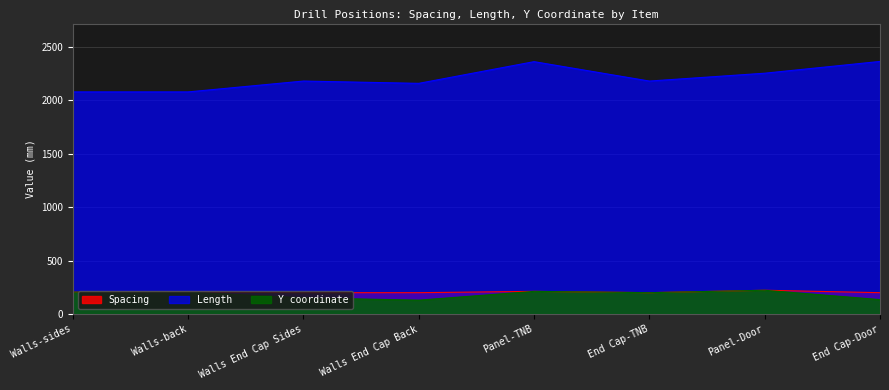

Rank the categories by Length value from lowest to highest.

Walls-sides, Walls-back, Walls End Cap Back, Walls End Cap Sides, End Cap-TNB, Panel-Door, Panel-TNB, End Cap-Door